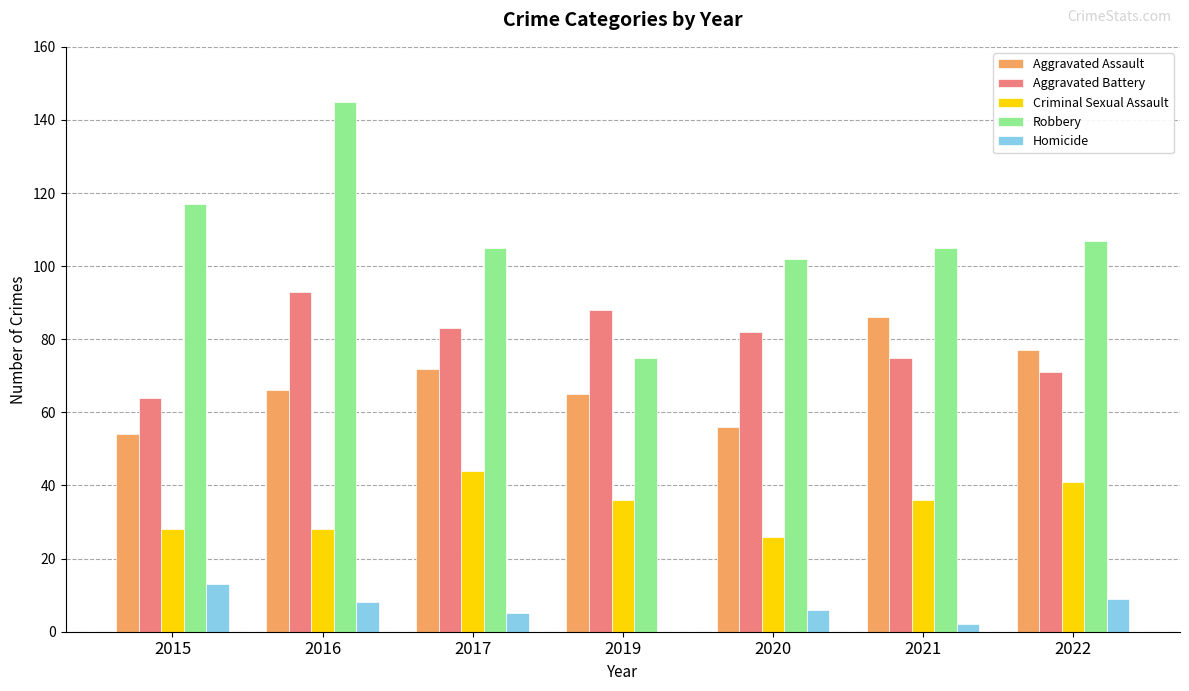

What is the total value across all series at 2016?

340